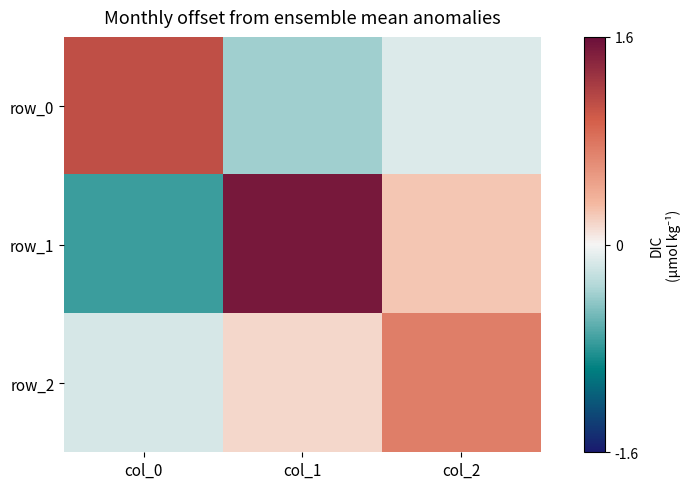

At how many categories does at least one series exceed 0?

3